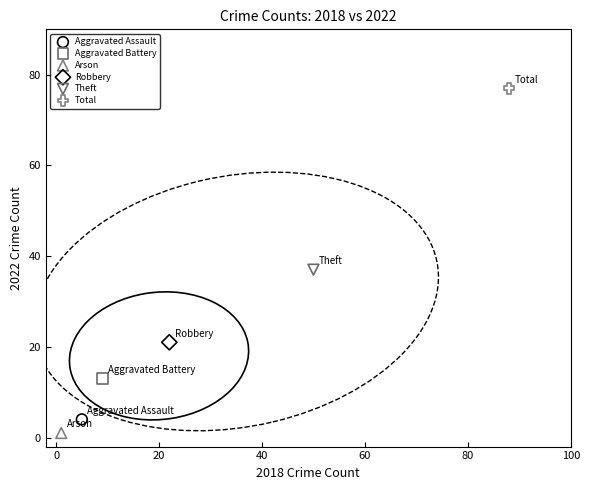

What are all the series names shown in the legend?

Aggravated Assault, Aggravated Battery, Arson, Robbery, Theft, Total